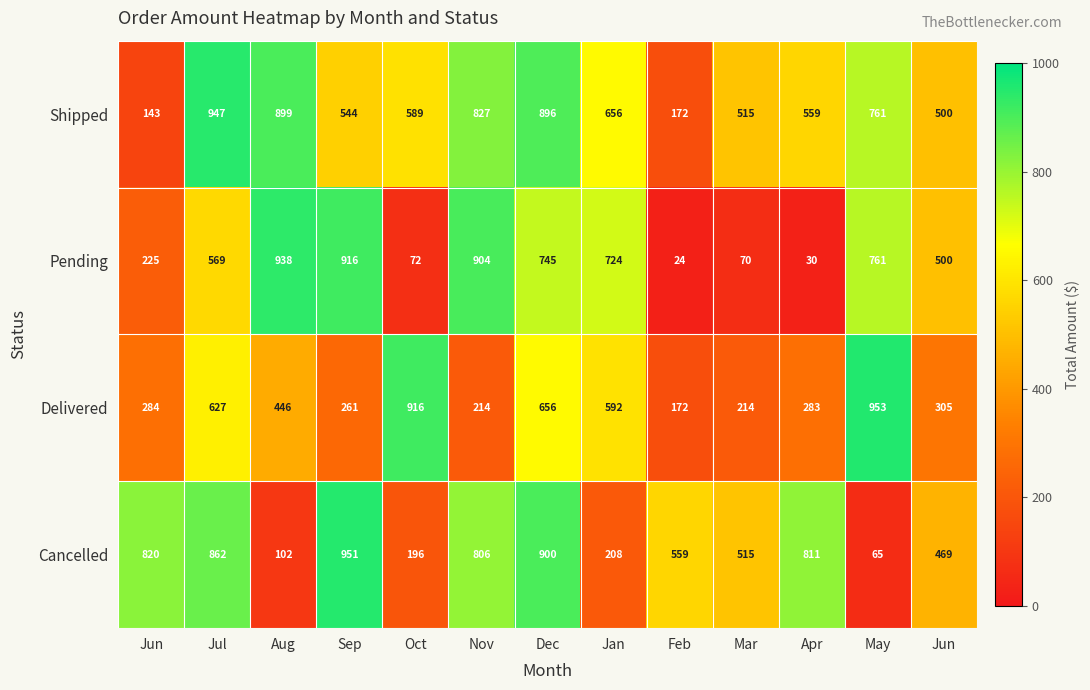

Count the number of data series in this chart.

4